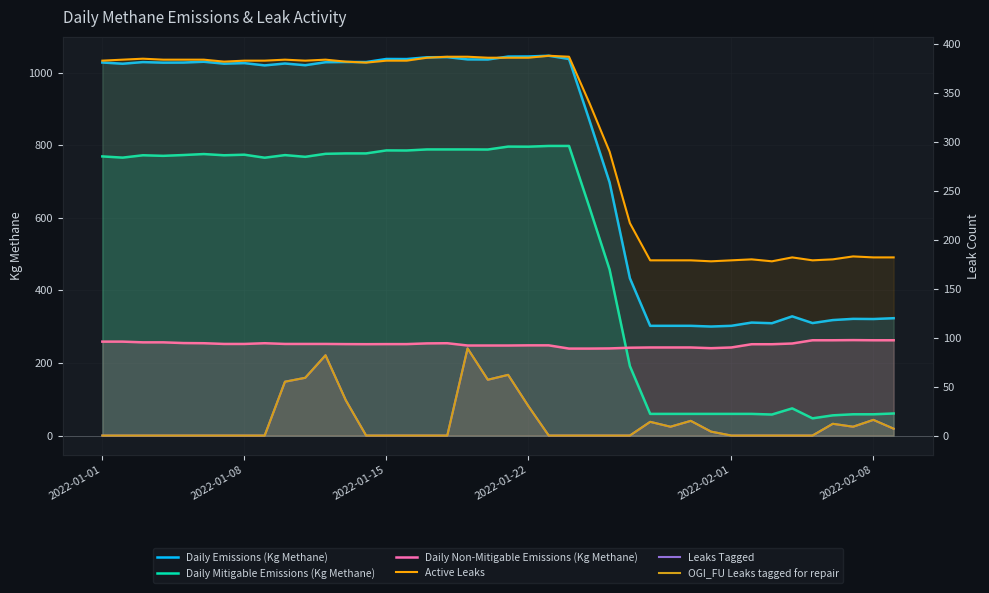

True or false: Daily Emissions (Kg Methane) and Daily Mitigable Emissions (Kg Methane) intersect in this chart.

False